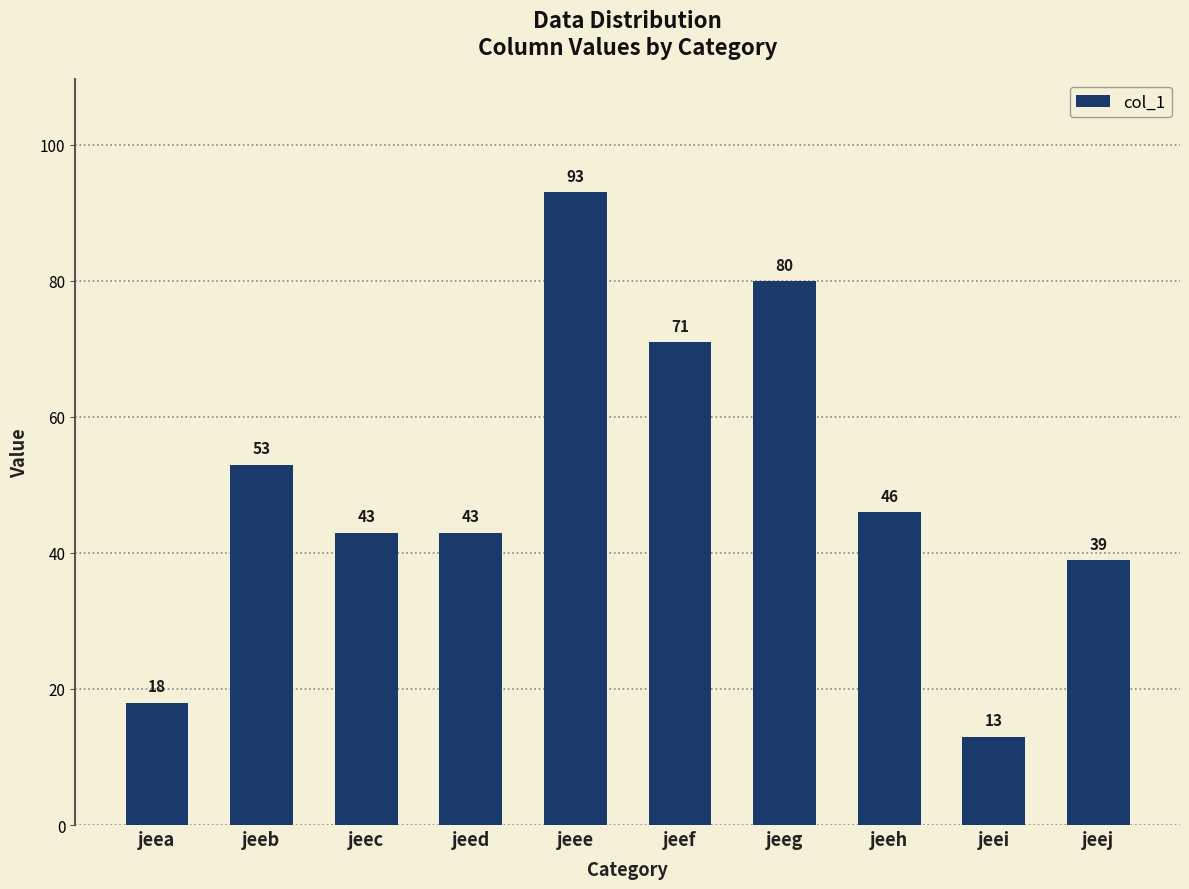

Are the bars grouped side by side (vs. stacked)?

No